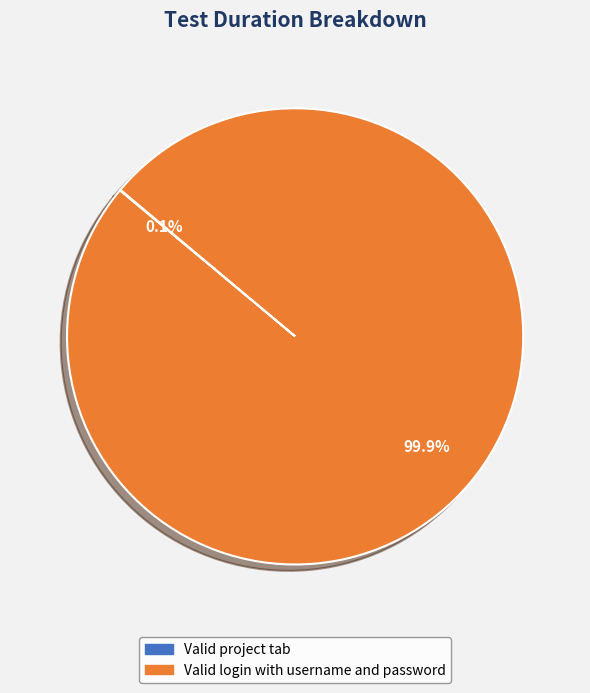

What is the largest slice in the pie chart?

Valid login with username and password